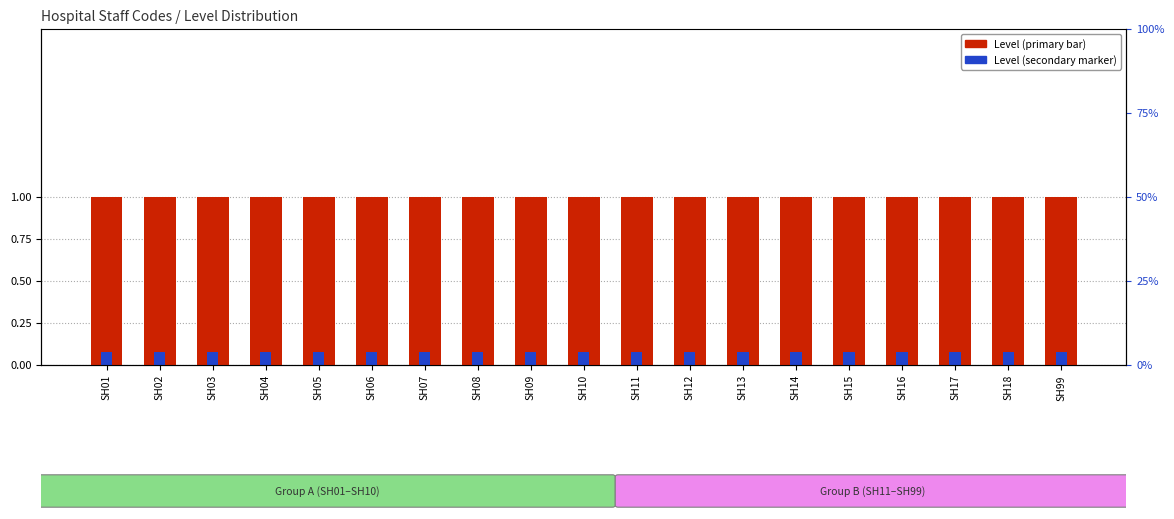

Which label corresponds to the largest value in the chart?

SH01